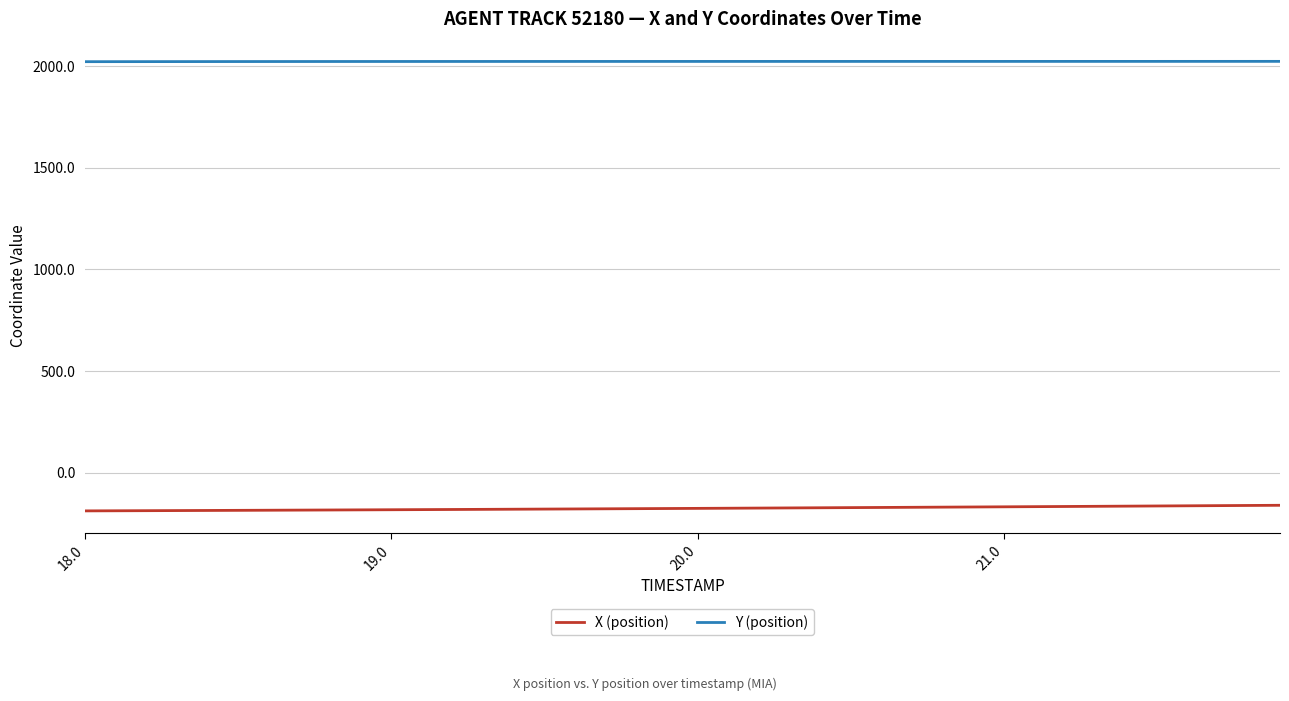

True or false: X (position) and Y (position) intersect in this chart.

False